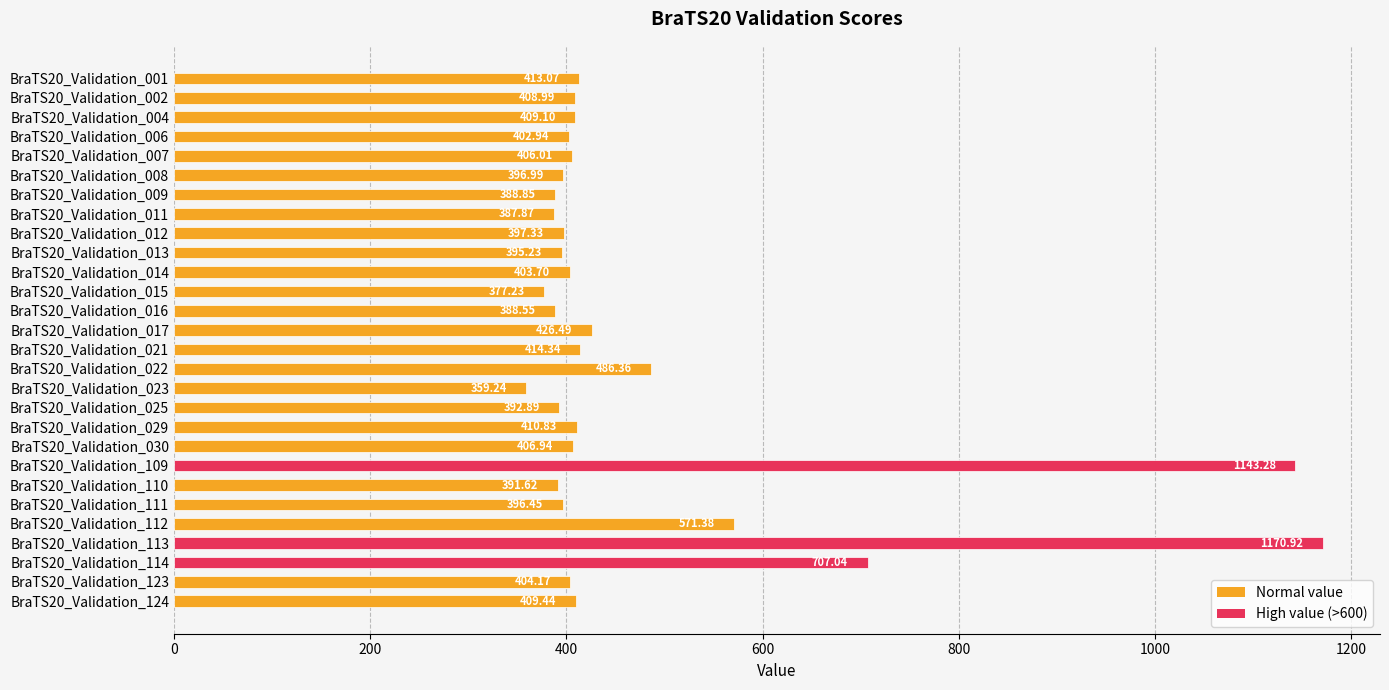

How many bars are there in total?

28